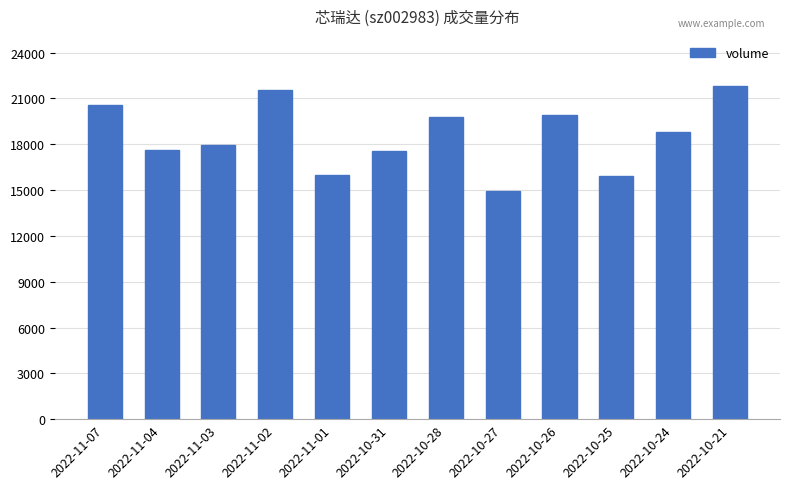

What is the sum of all values?

222369